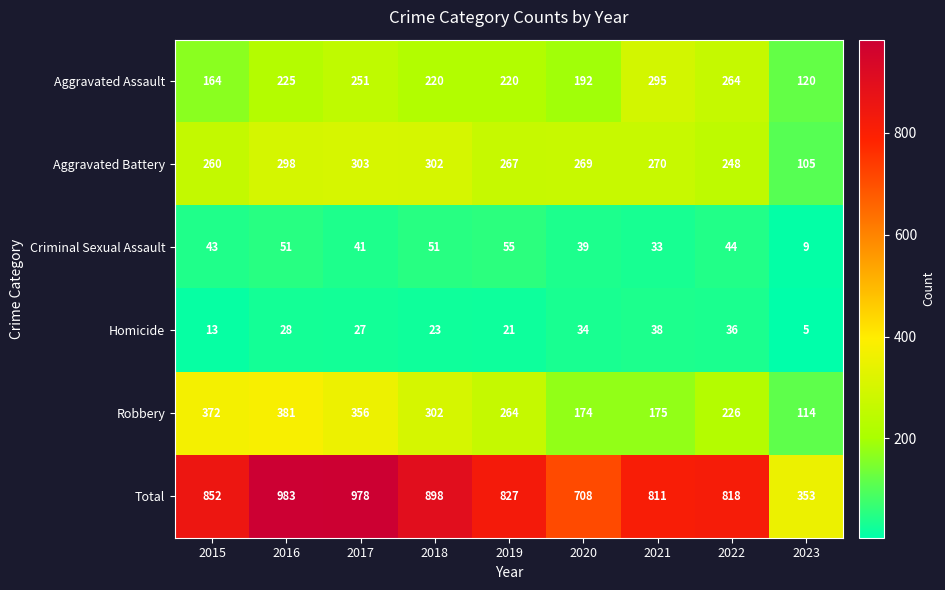

What is the spread (max minus min) of values at 2015?

839